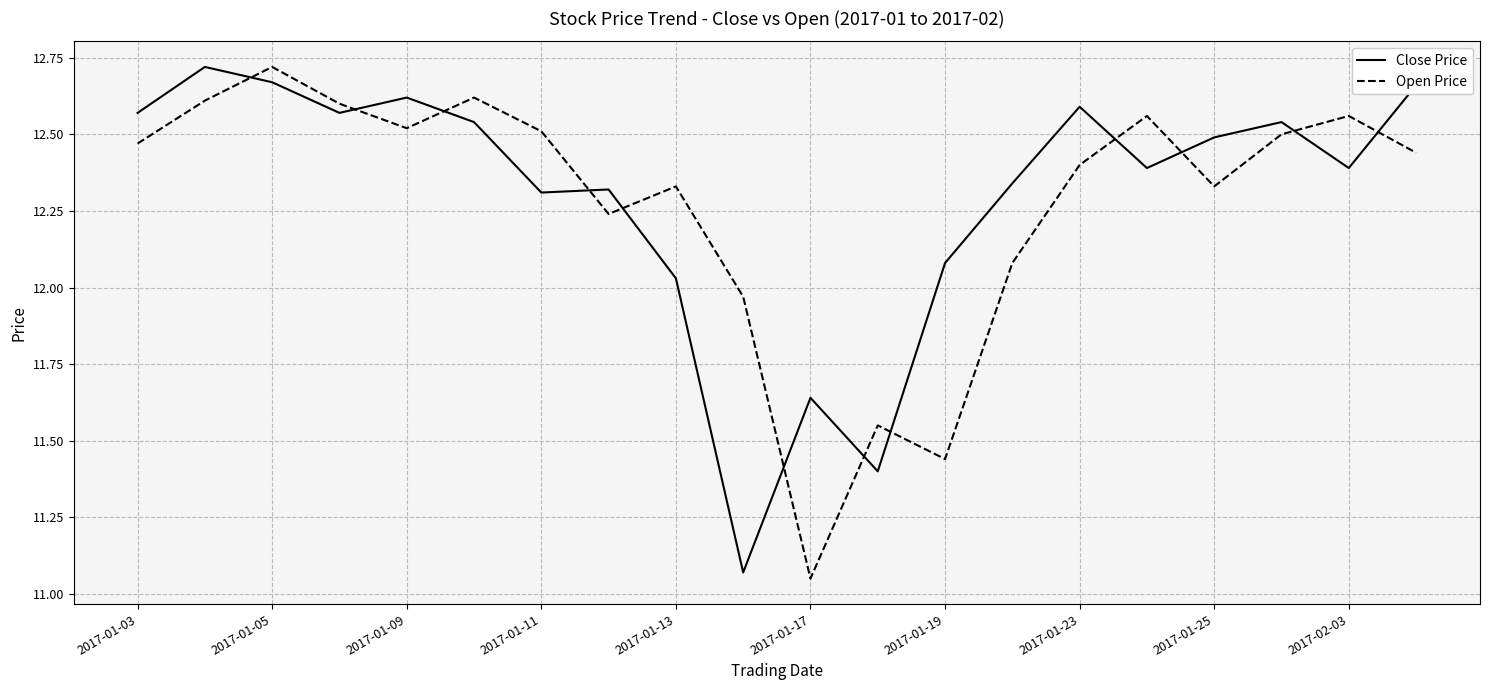

Which series ends up on top after the final intersection of Close Price and Open Price?

Close Price